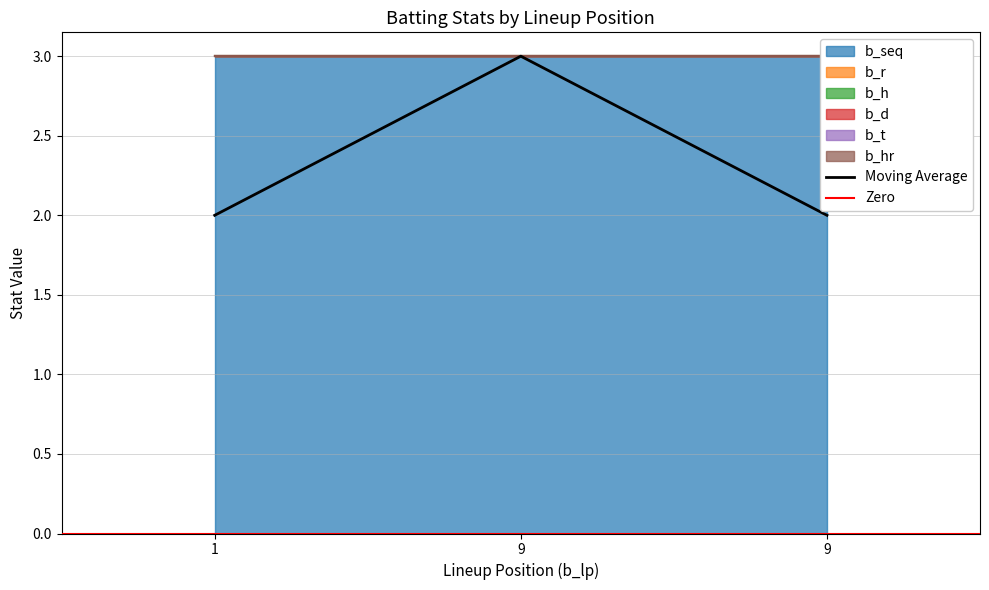

At which label does b_r reach its peak?

1